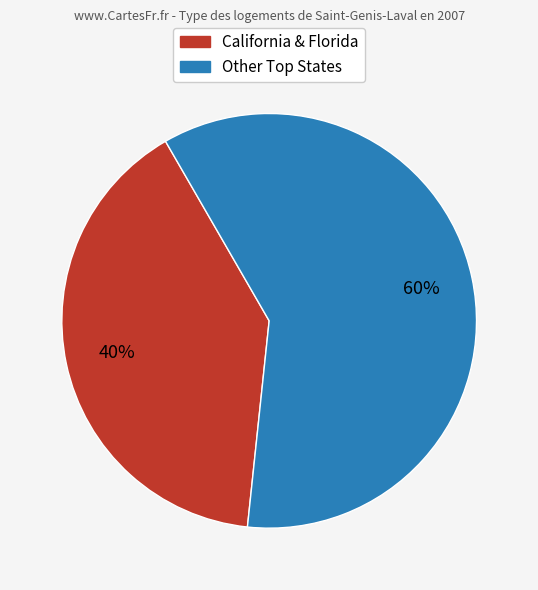

To the nearest percent, what percentage of the pie is California & Florida?

40%